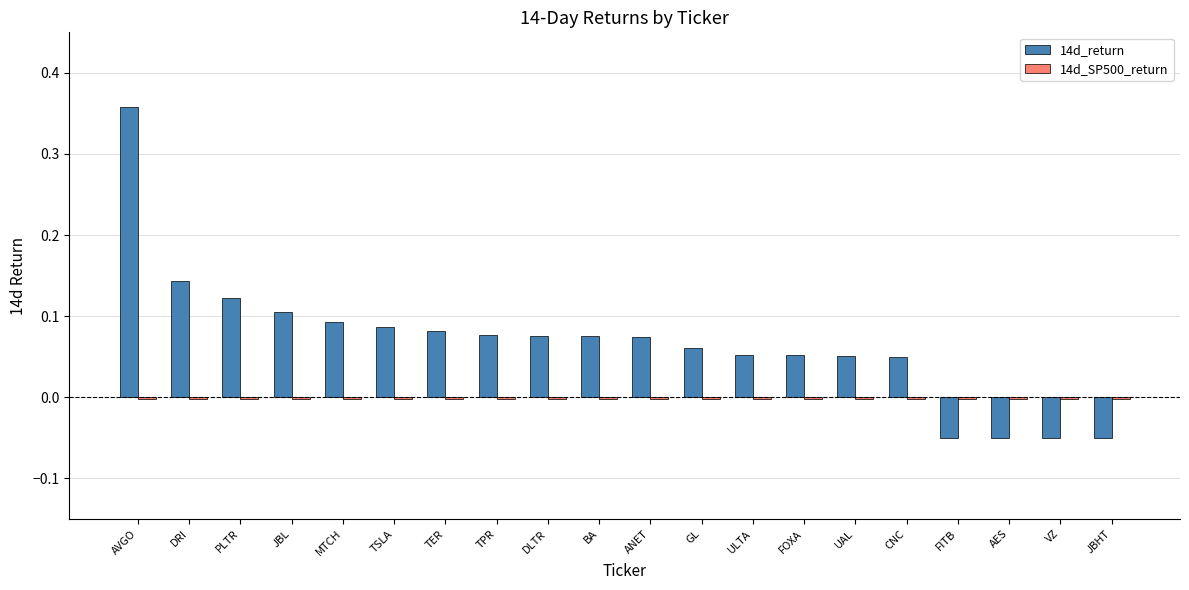

True or false: 14d_return has a value of 0.5 at AVGO.

False